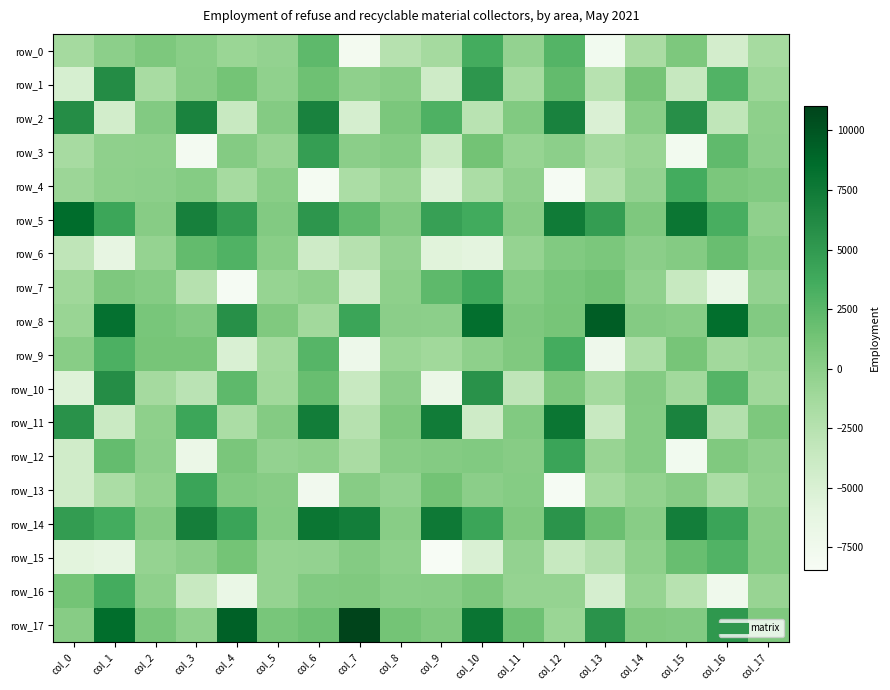

Between col_16 and col_15, which is larger?

col_15